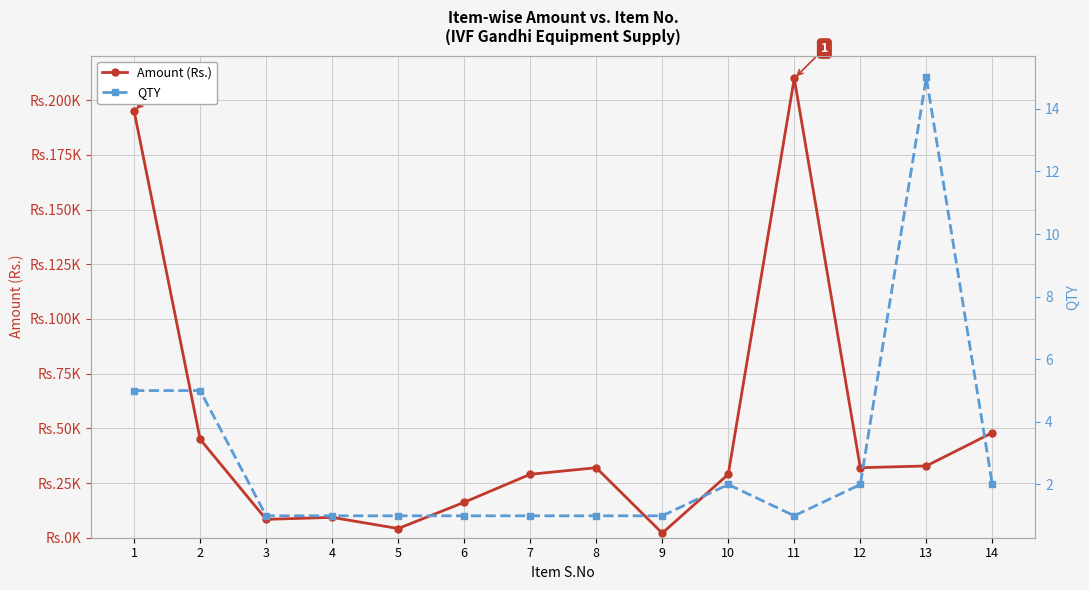

Reading right to left, list all the values displayed in this chart.

Amount (Rs.): 48000	32805	32000	210000	29000	2100	32000	29000	16200	4200	9300	8400	45000	195000
QTY: 2	15	2	1	2	1	1	1	1	1	1	1	5	5